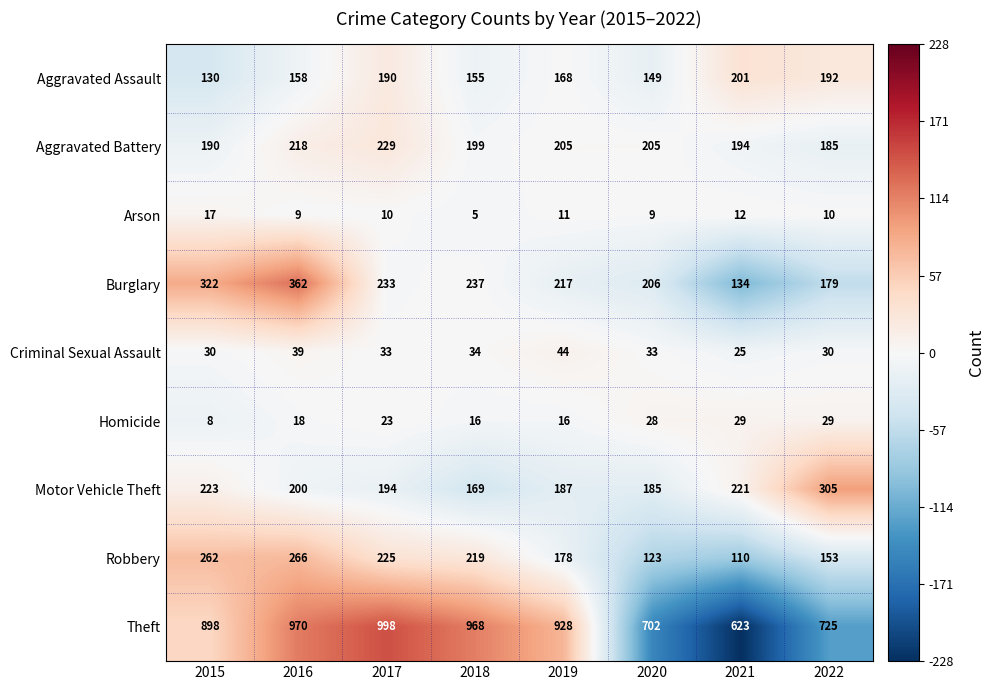

At which category does the chart reach its peak across all series?

2017